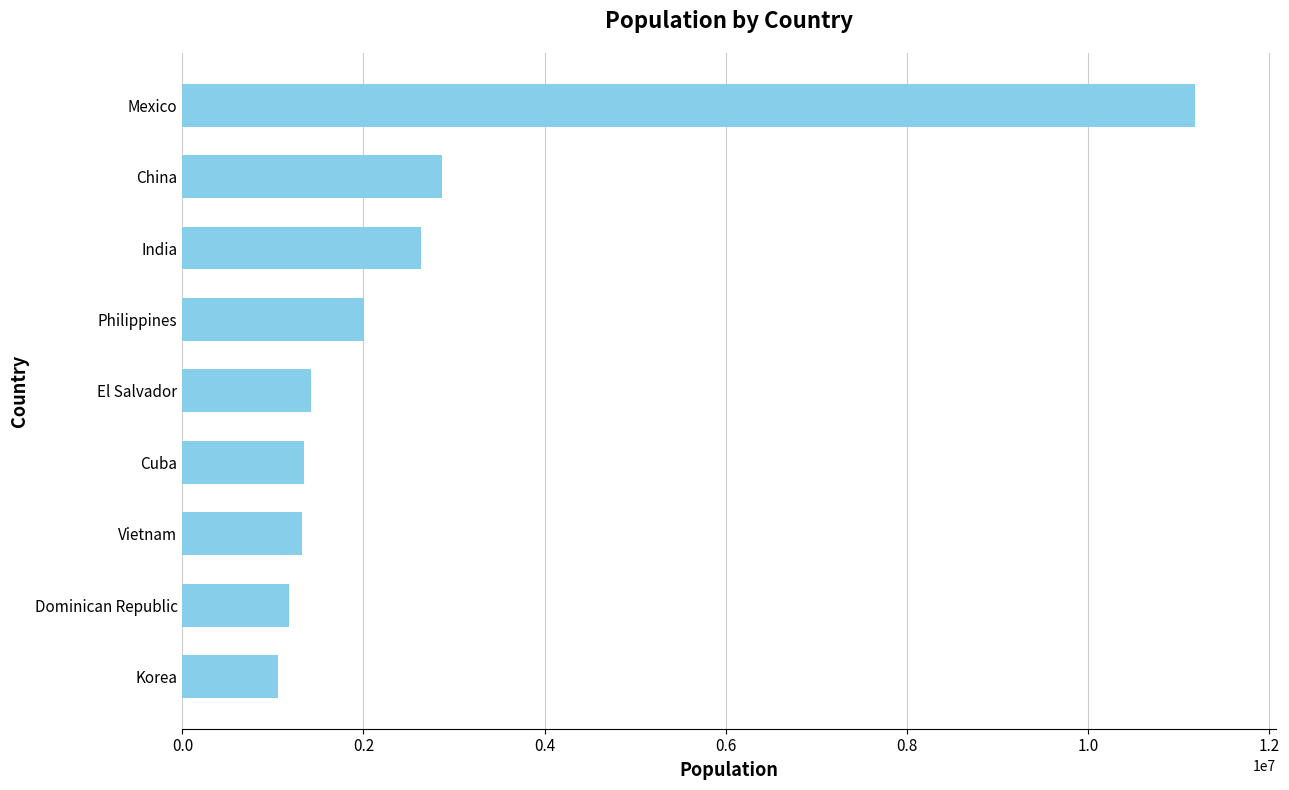

The chart shows a value of 16951821 at Mexico. True or false?

False